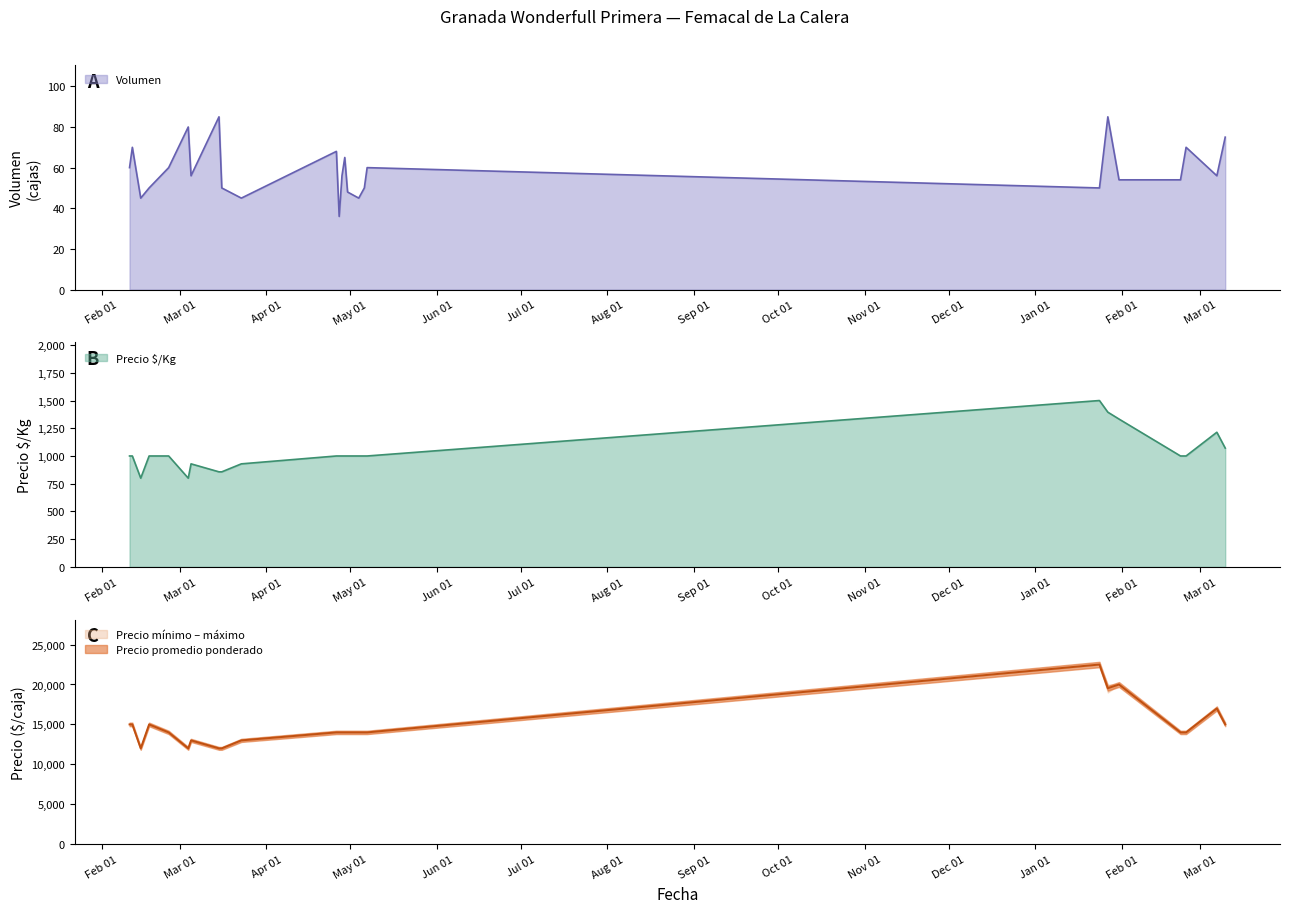

True or false: Precio $/Kg and Volumen intersect in this chart.

False